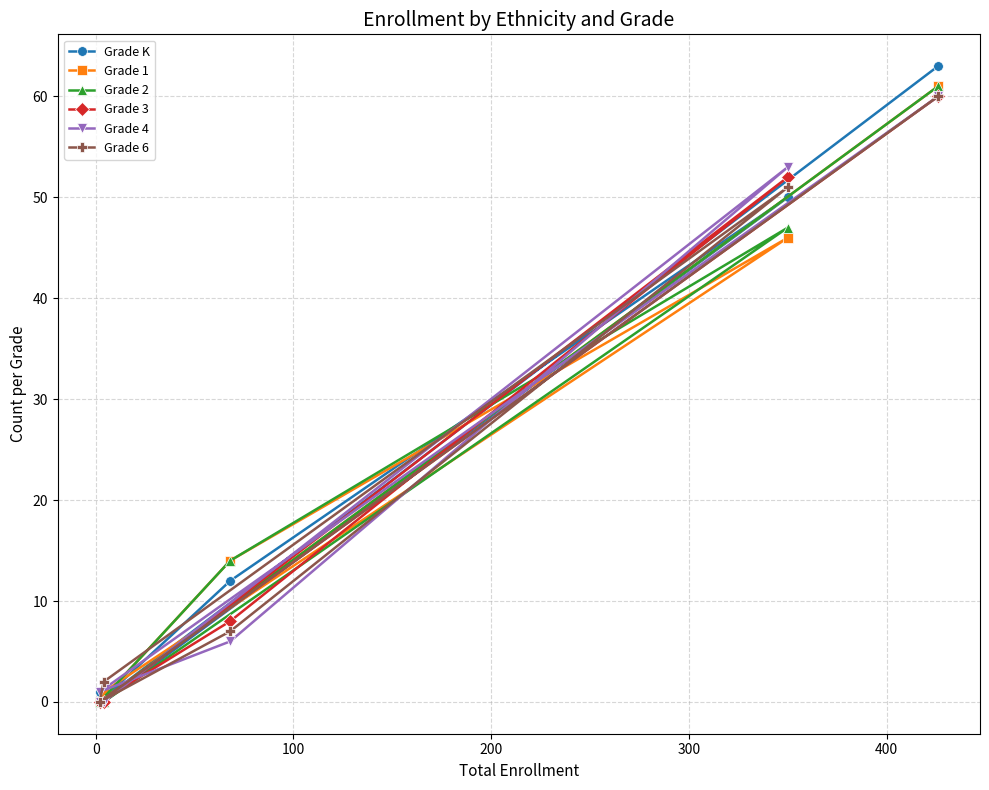

The value of Grade 6 at 0 is 3. True or false?

False